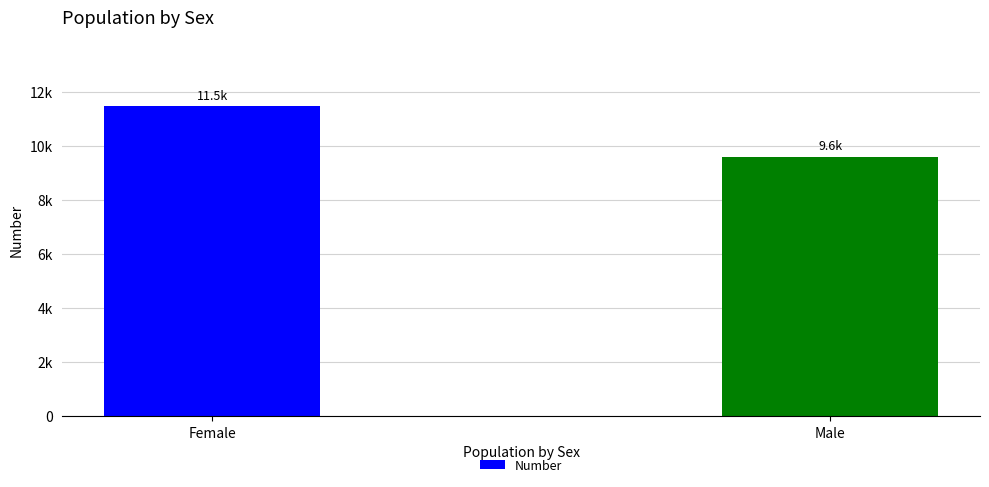

Rank the categories by value from highest to lowest.

Female, Male